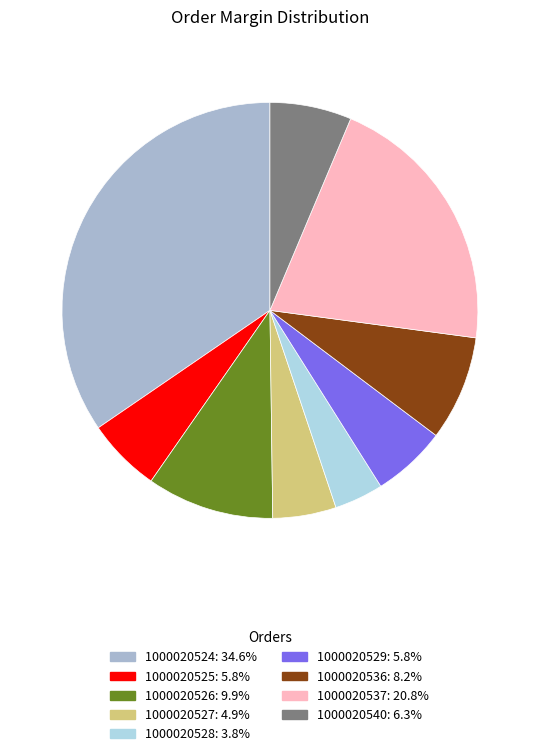

The 1000020537 slice represents 31% of the pie. True or false?

False